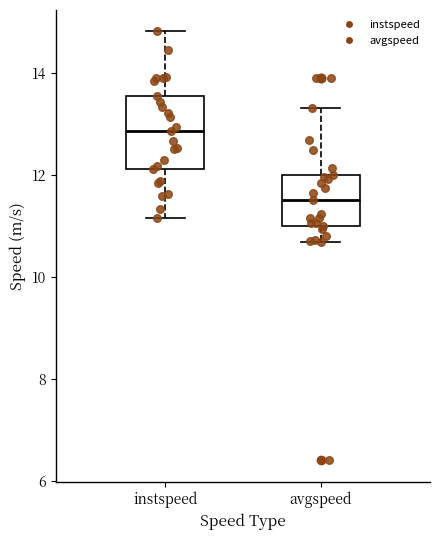

Which box has the lowest median line?

avgspeed